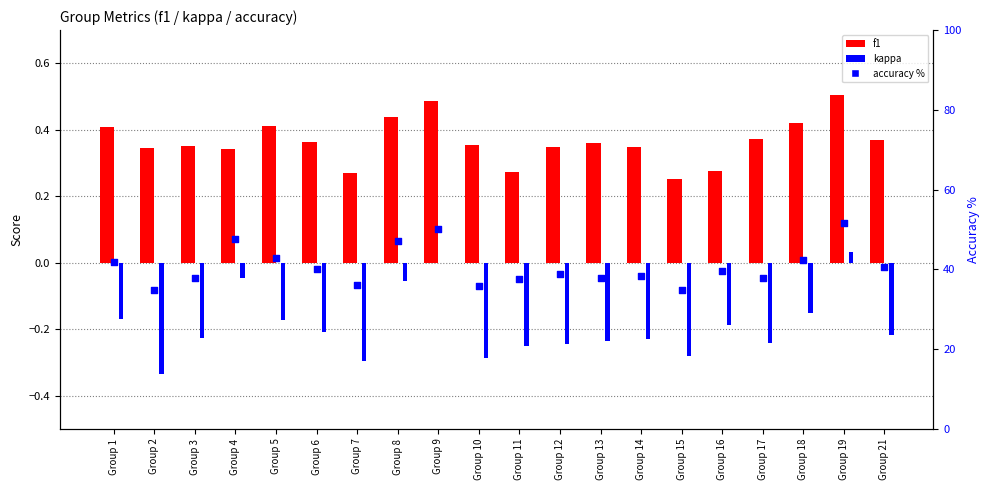

Which series contains the highest Y value?

accuracy %